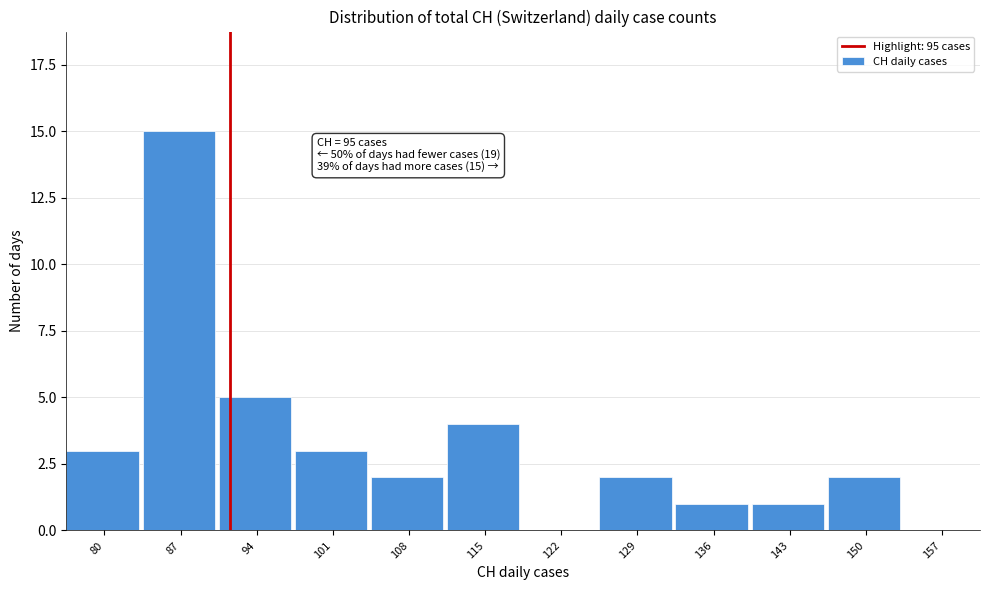

Reading left to right, transcribe all the data shown in this chart.

80=3	87=15	94=5	101=3	108=2	115=4	122=0	129=2	136=1	143=1	150=2	157=0